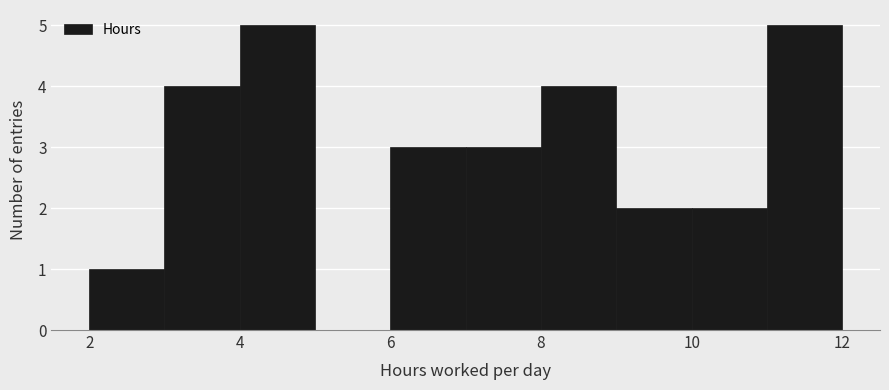

Reading left to right, list every bar in this chart as the range it spans on the x-axis followed by its height. The values are not printed on the chart, so give them approximately, as read against the axis.

2 to 3: 1
3 to 4: 4
4 to 5: 5
5 to 6: 0
6 to 7: 3
7 to 8: 3
8 to 9: 4
9 to 10: 2
10 to 11: 2
11 to 12: 5